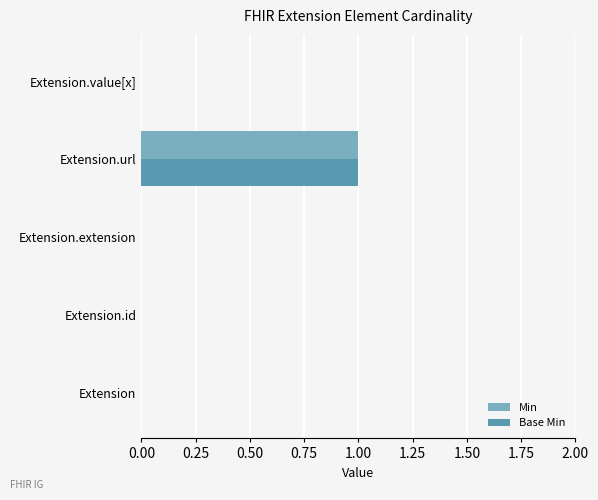

At which label does Min reach its peak?

Extension.url